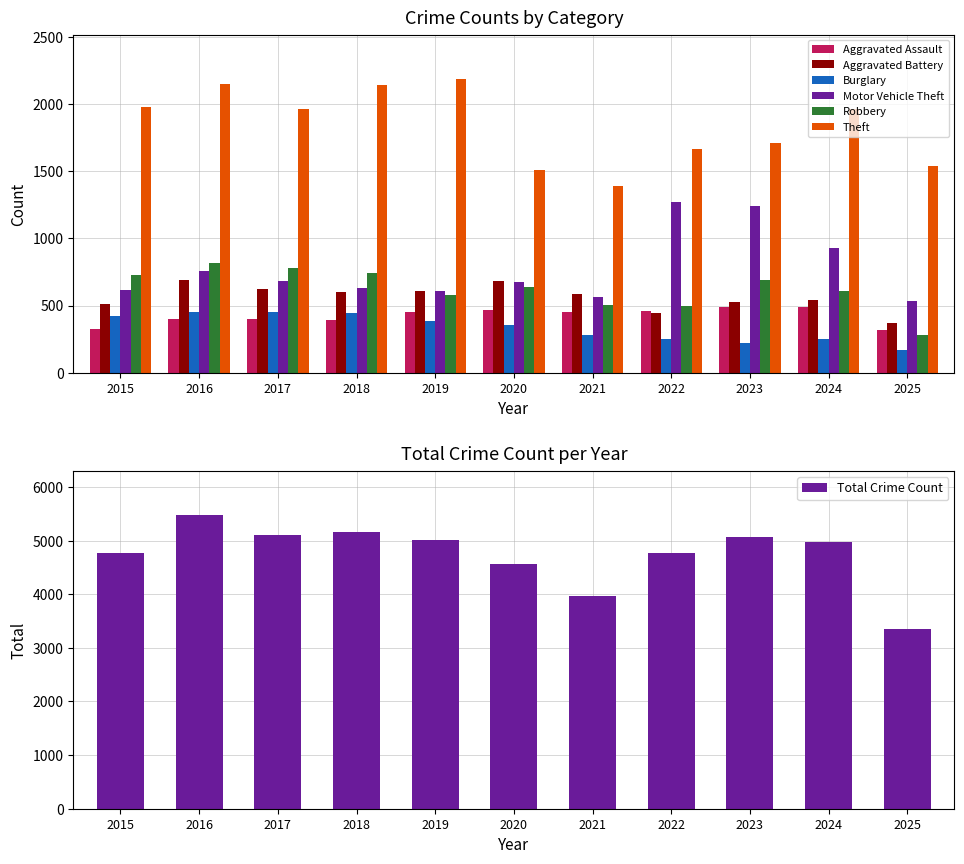

What is the smallest value displayed?

167